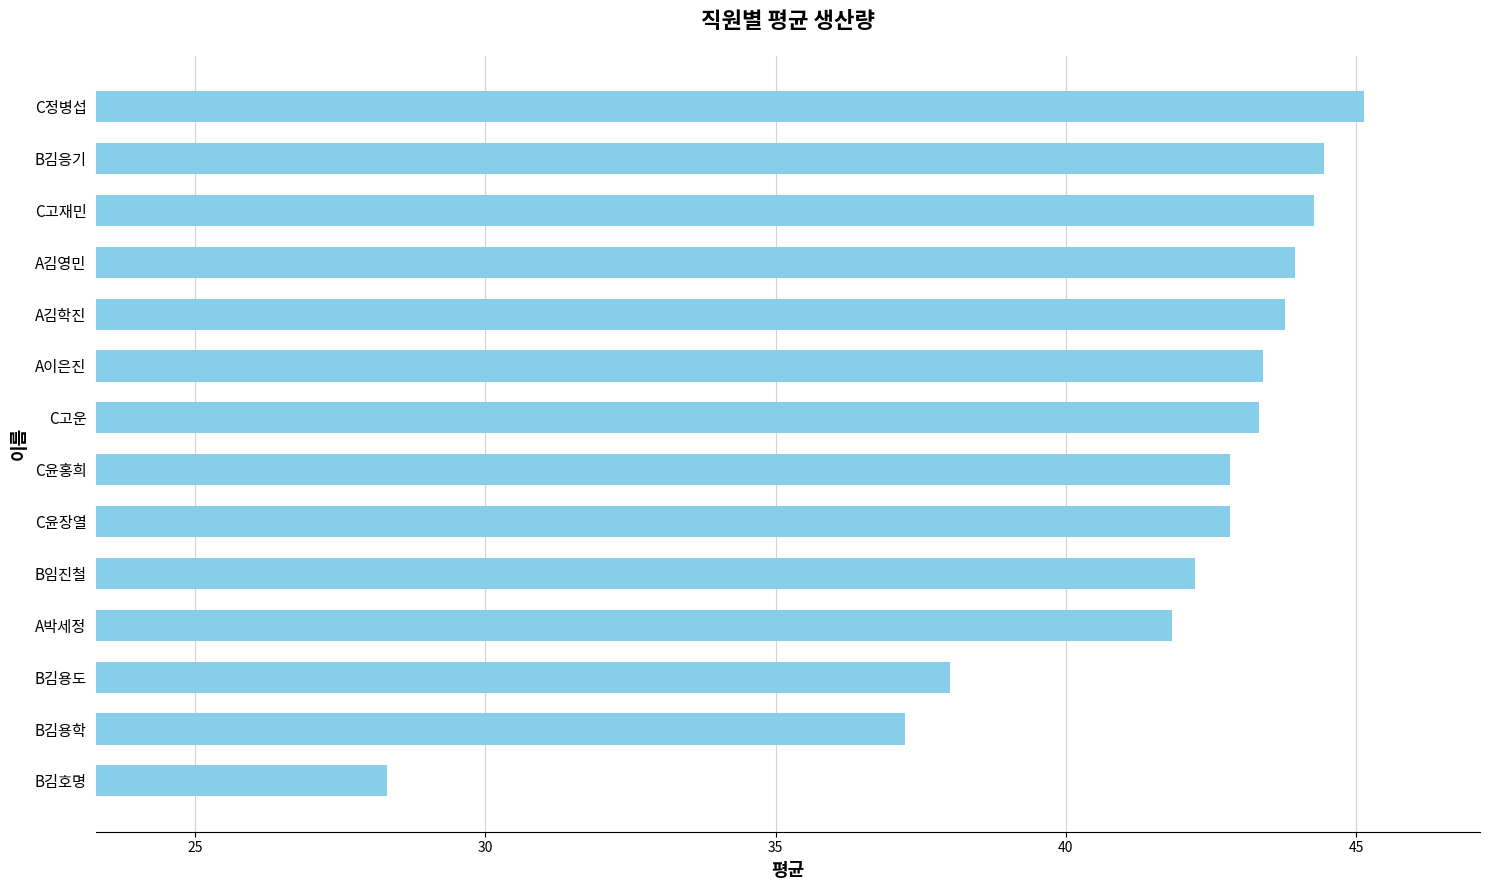

What is the change in value from B김용도 to C정병섭?

+7.1